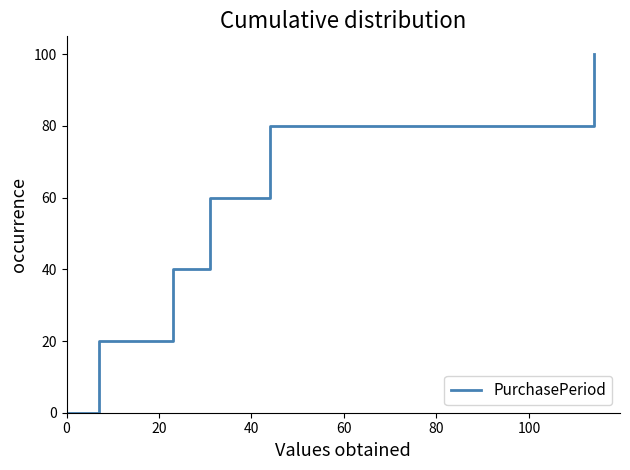

What is the difference between the second highest and minimum values?

80